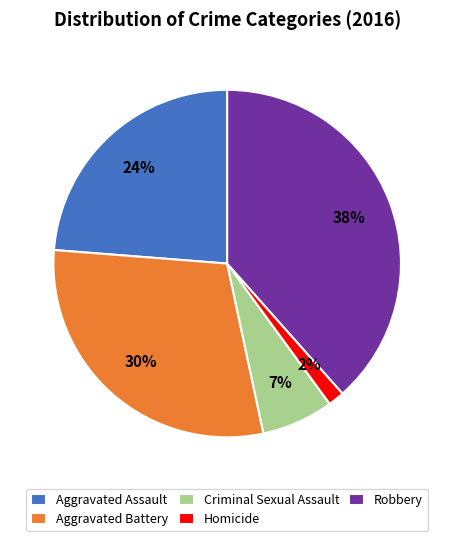

Rank the categories by value from lowest to highest.

Homicide, Criminal Sexual Assault, Aggravated Assault, Aggravated Battery, Robbery